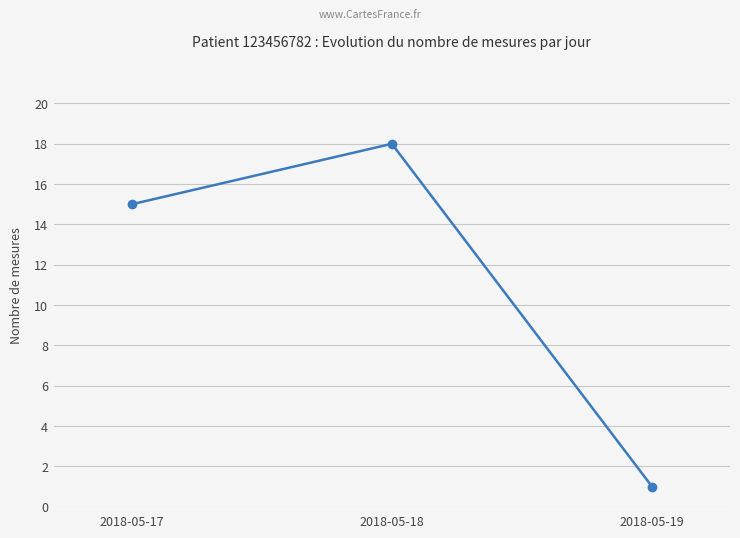

Which category has the lowest value across all series?

2018-05-19